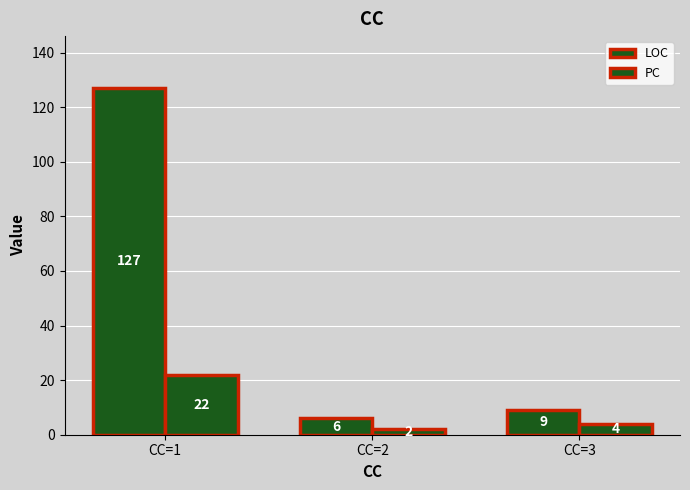

At which label does PC reach its minimum?

CC=2